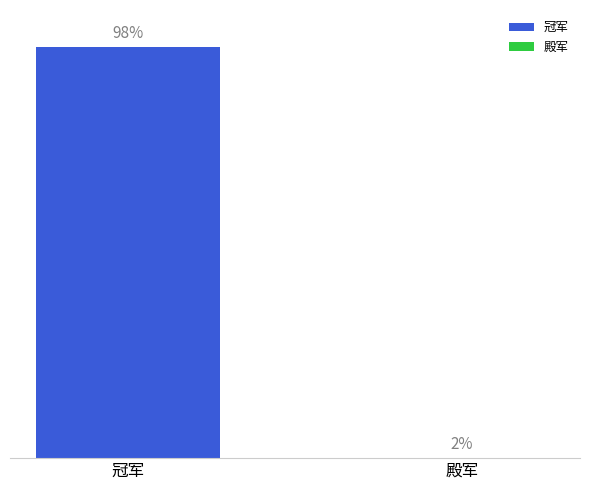

How many data points does each series have?

11